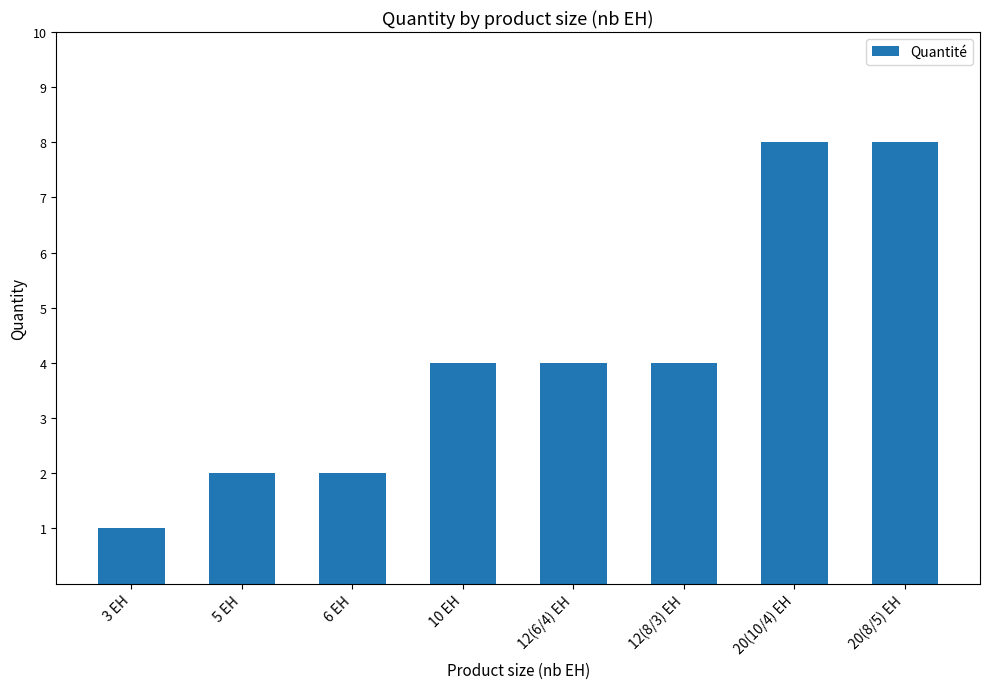

What is the greatest value displayed?

8